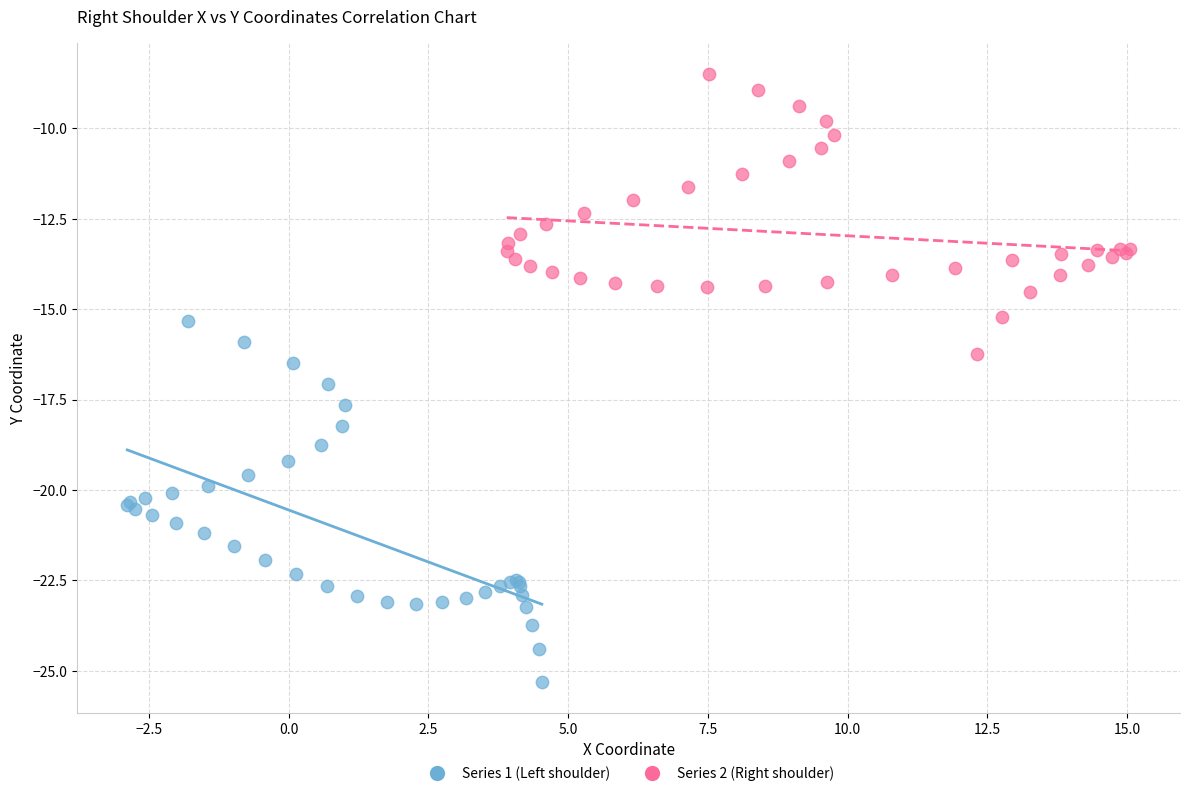

Which series has the widest spread of Y values?

Series 1 (Left shoulder)